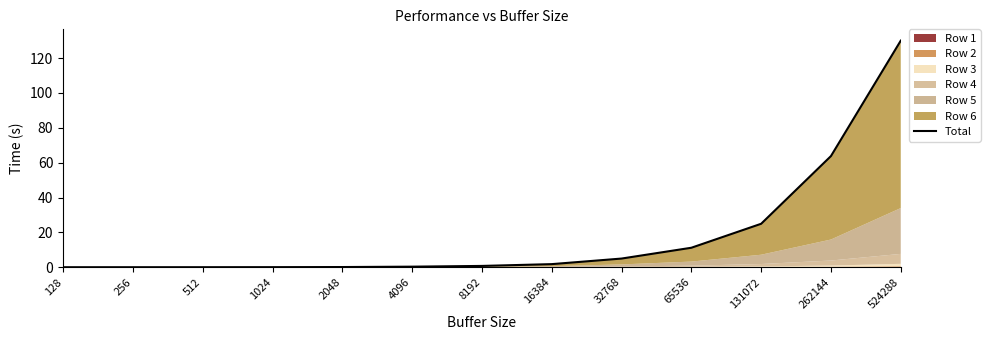

What is the sum of all values?

237.8